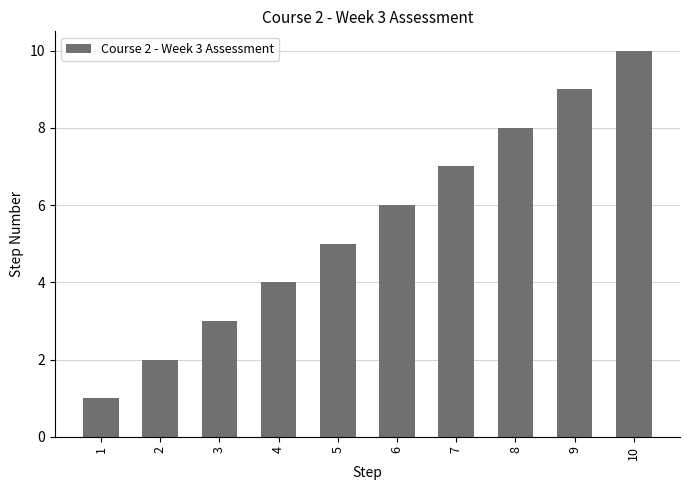

How many bars are there in total?

10